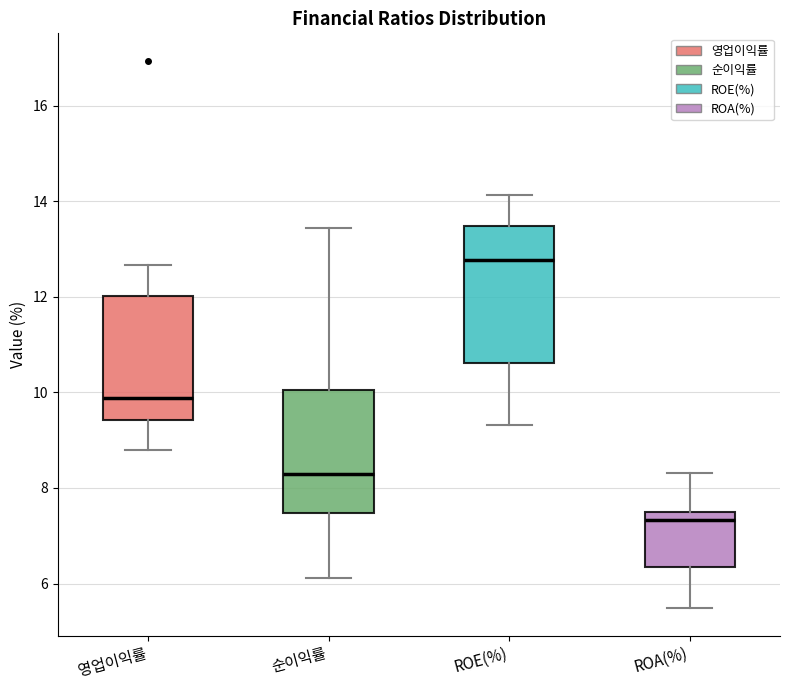

Which box's median line is the lowest?

ROA(%)